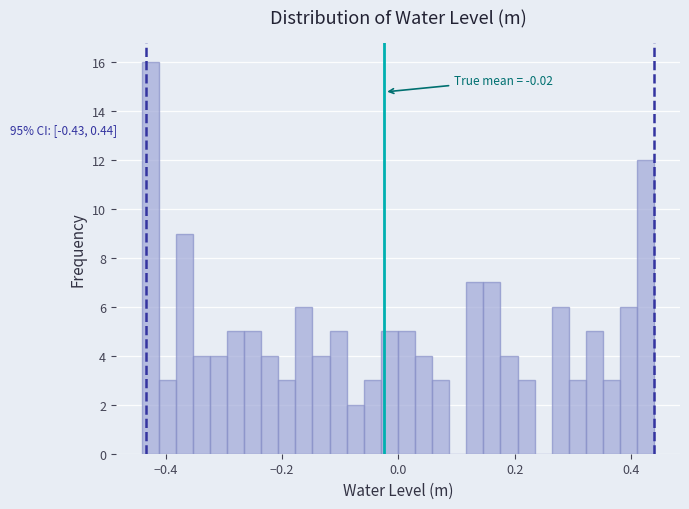

Read against the x-axis, roughly where is the centre of the tallest bar?

-0.42